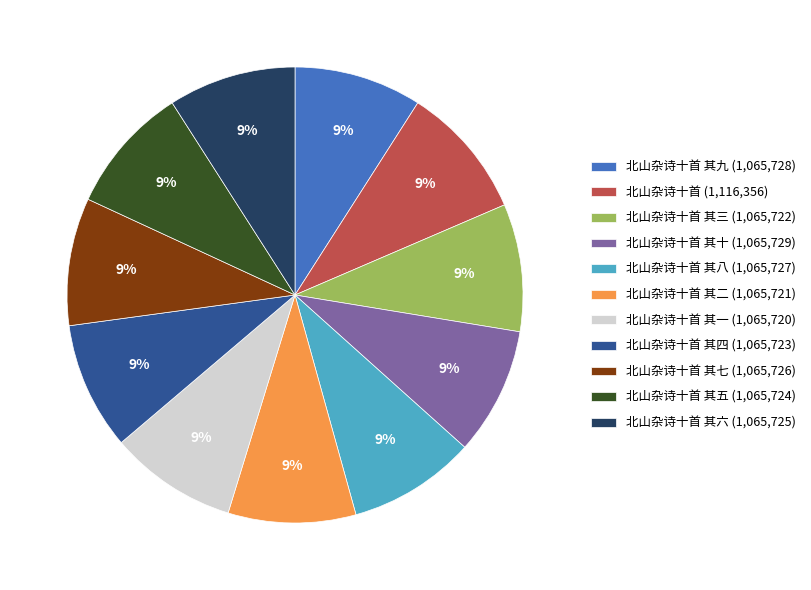

To the nearest percent, what portion does 北山杂诗十首 其四 (1,065,723) represent?

9%